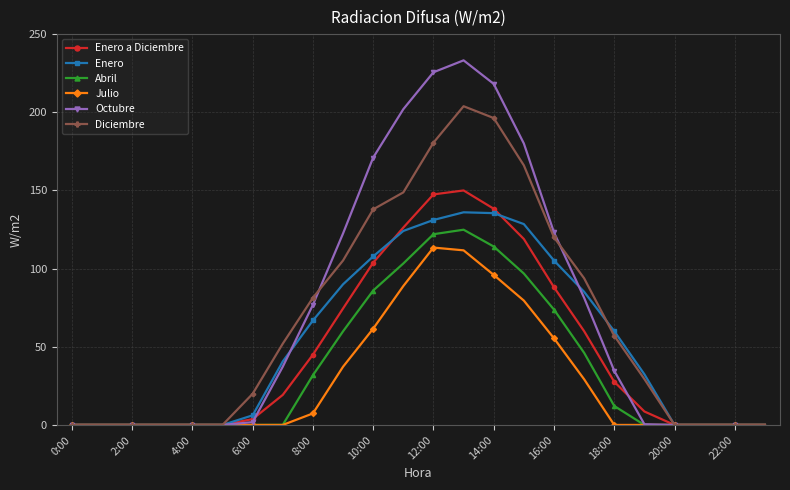

How many data points in Diciembre are less than 52?

12